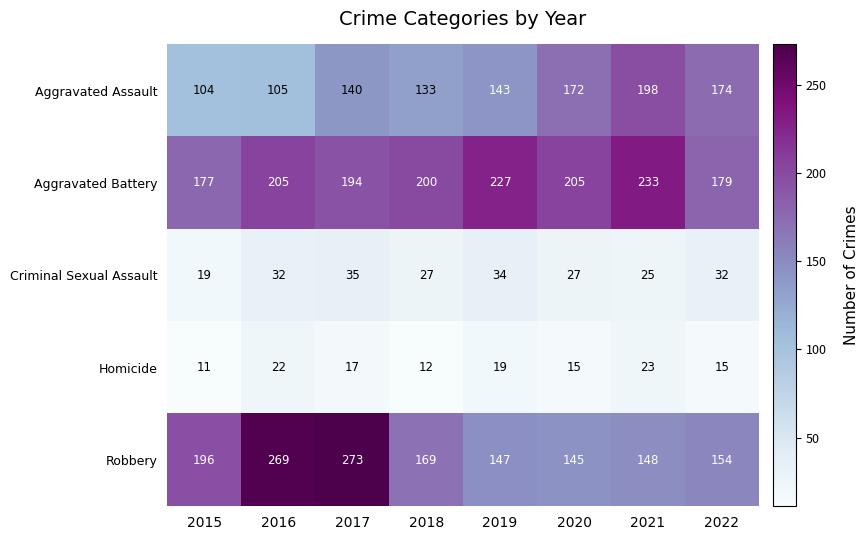

What is the average value of the Homicide series?

17